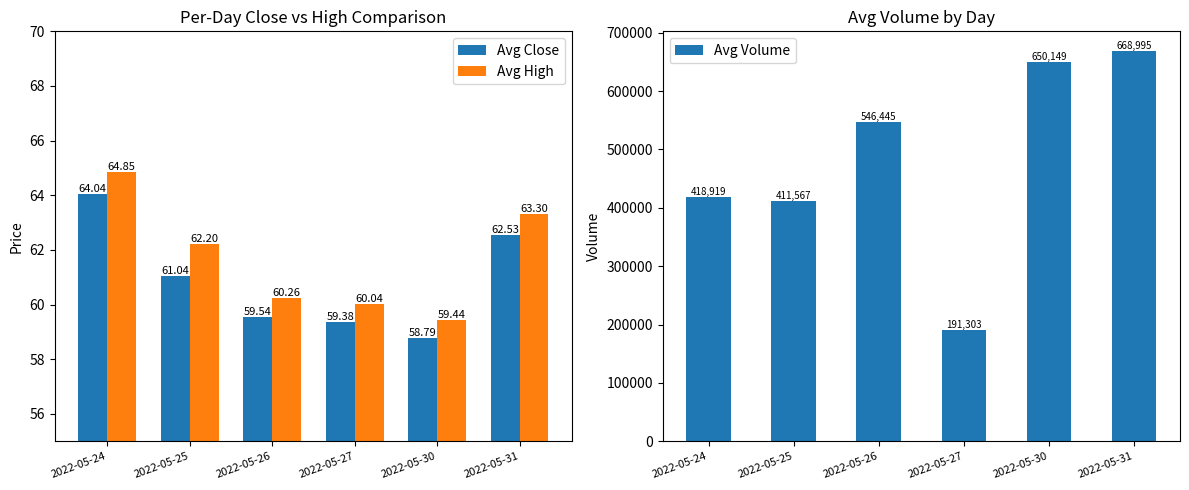

Reading left to right, transcribe all the data shown in this chart.

Avg Close: 64.0	61.0	59.5	59.4	58.8	62.5
Avg High: 64.8	62.2	60.3	60.0	59.4	63.3
Avg Volume: 418919.0	411567.0	546445.0	191303.0	650149.0	668995.0